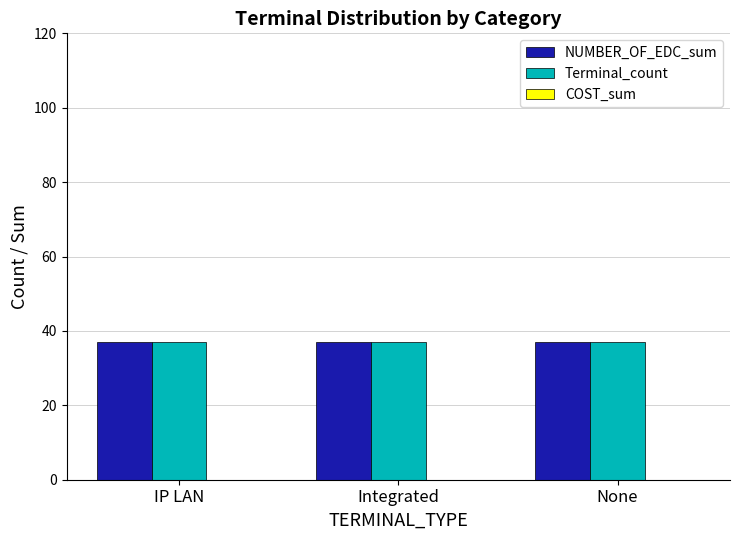

Is the value of COST_sum at None greater than the value of NUMBER_OF_EDC_sum at Integrated?

No